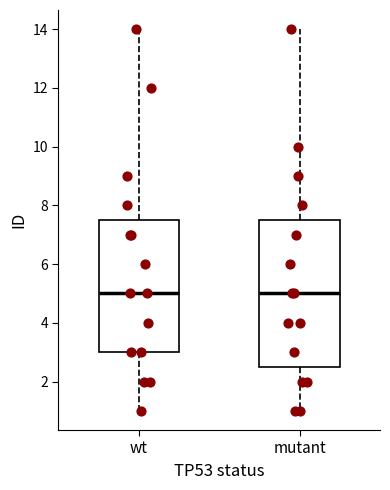

Reading left to right, read every box against the y-axis: the position of its median line, the range the box covers, and the ends of its whiskers. The values are not printed on the chart, so give them approximately, as read against the axis.

wt: median 5.0, box 3.0 to 7.6, whiskers 1.0 to 14.0
mutant: median 5.0, box 2.6 to 7.6, whiskers 1.0 to 14.0